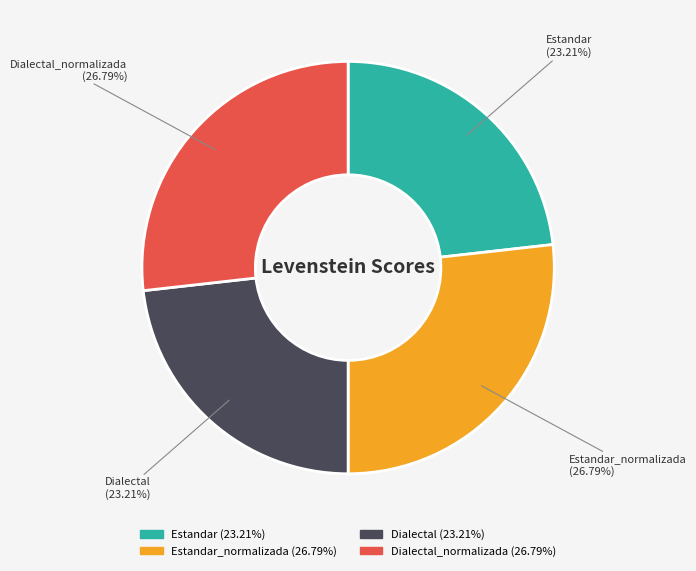

Is there a majority slice in this chart?

No